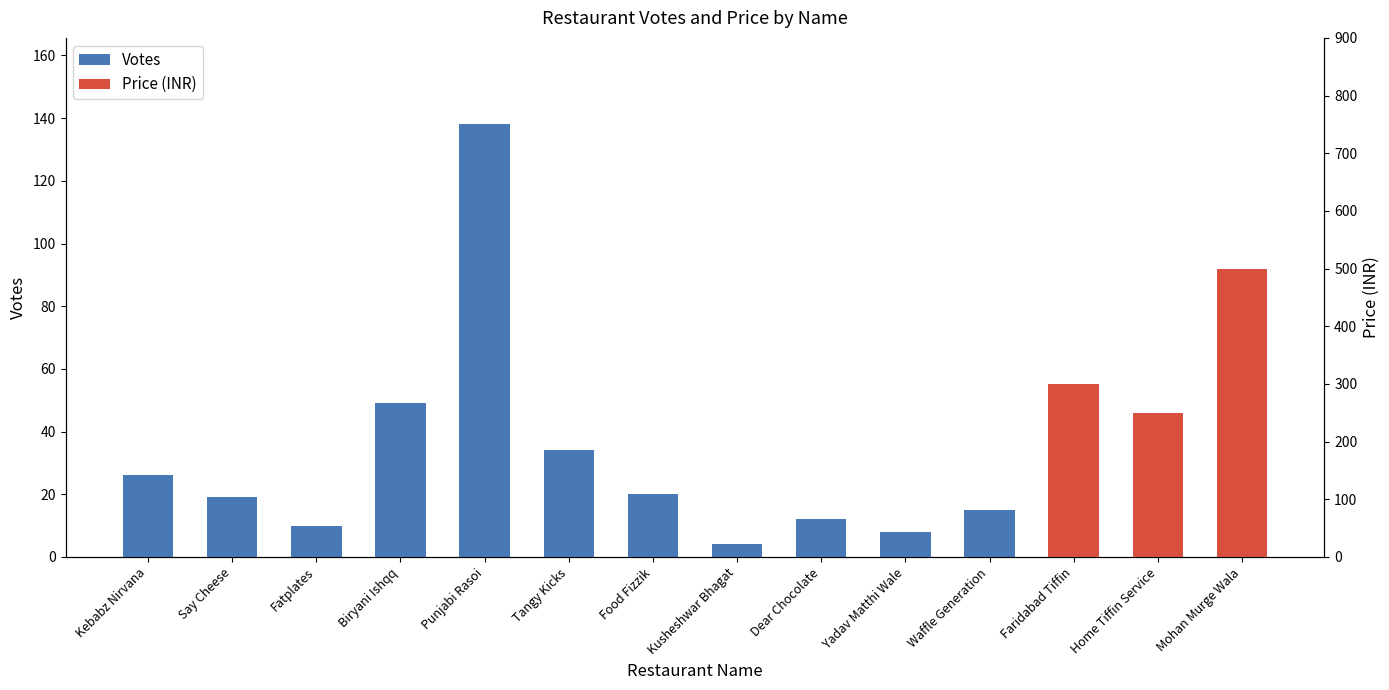

The value at Kusheshwar Bhagat is 4. True or false?

True